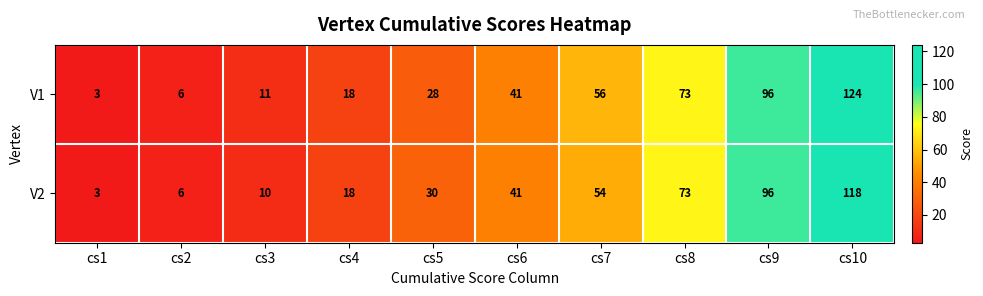

Reading left to right, transcribe all the data shown in this chart.

V1: cs1=3	cs2=6	cs3=11	cs4=18	cs5=28	cs6=41	cs7=56	cs8=73	cs9=96	cs10=124
V2: cs1=3	cs2=6	cs3=10	cs4=18	cs5=30	cs6=41	cs7=54	cs8=73	cs9=96	cs10=118